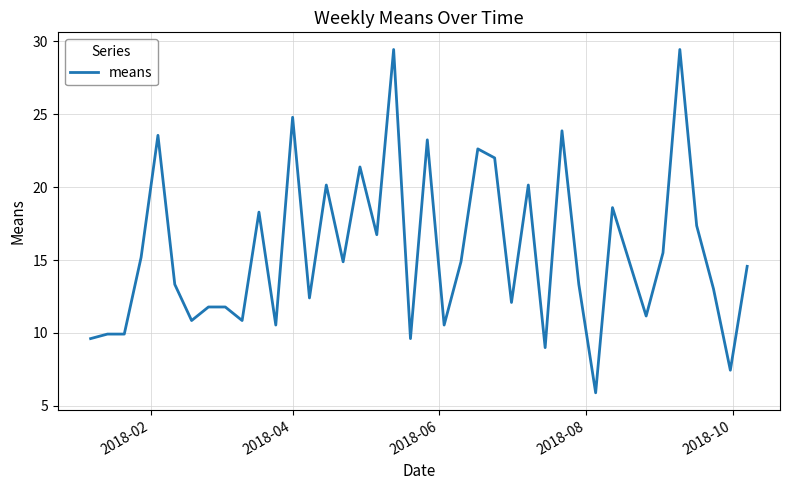

What is the minimum value shown in the chart?

5.9